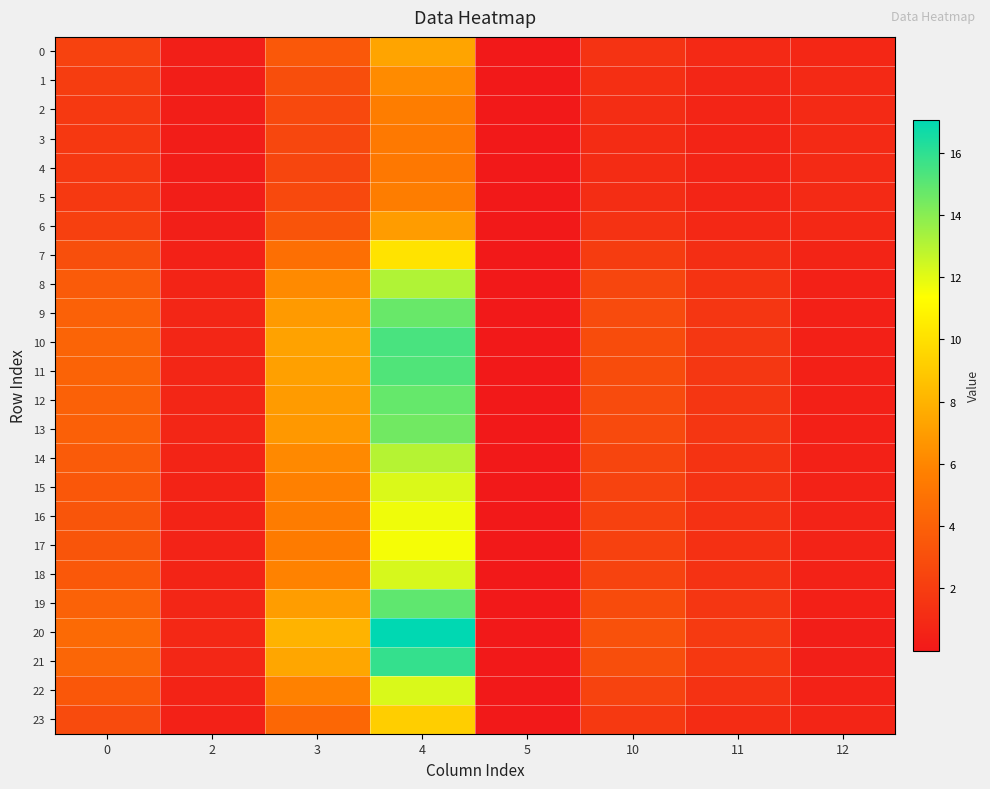

Between 3 and 10, which series saw the biggest shift?

row_20